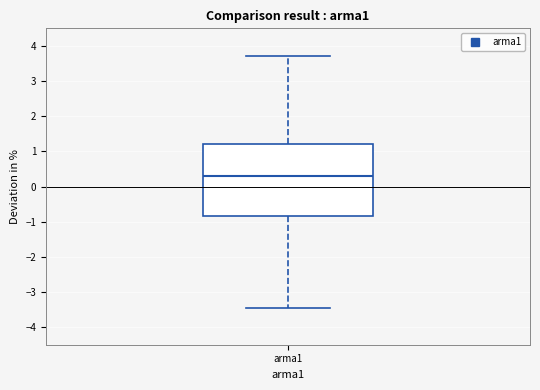

Where does the upper whisker of the box for arma1 end on the y-axis? The values are not printed on the chart, so give them approximately, as read against the axis.

3.7